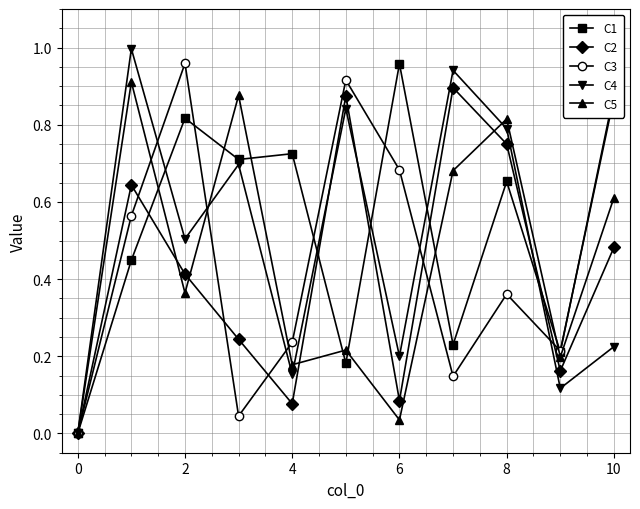

True or false: C4 has more than 1 points higher than both neighbors.

True